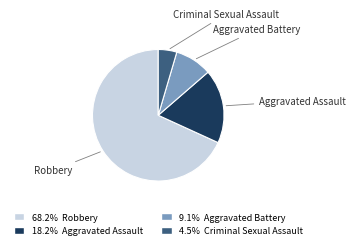

Is there any slice that represents more than half of the pie?

Yes